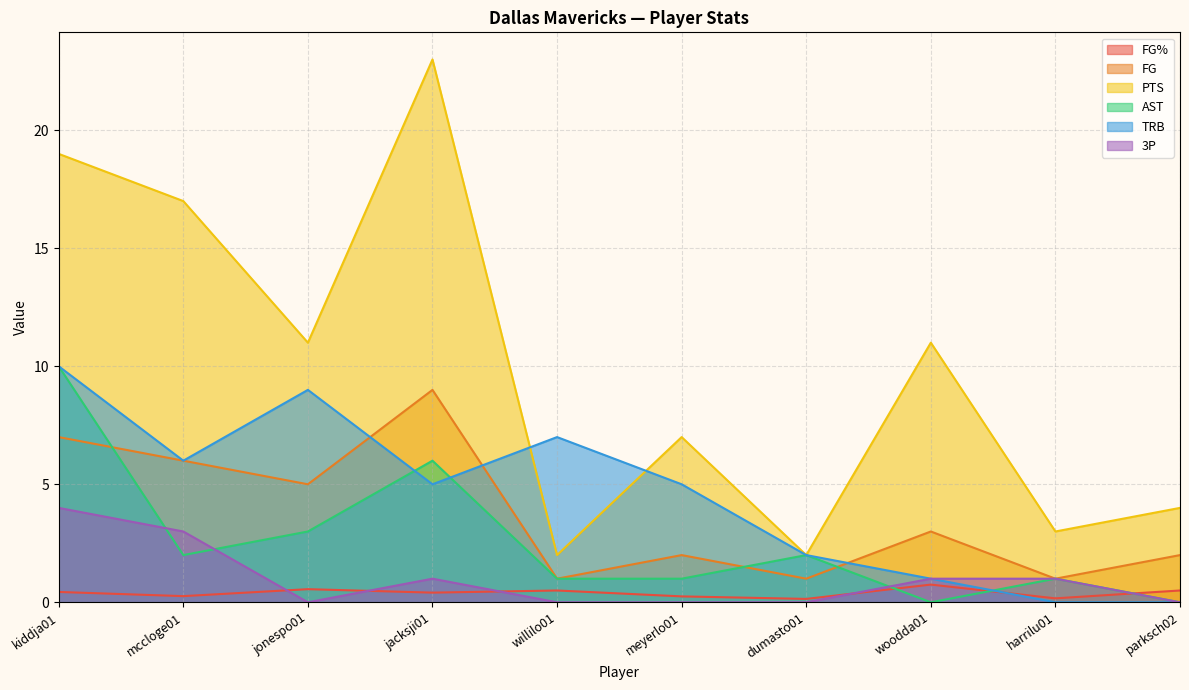

The 3P series shows -1.3 at dumasto01. True or false?

False